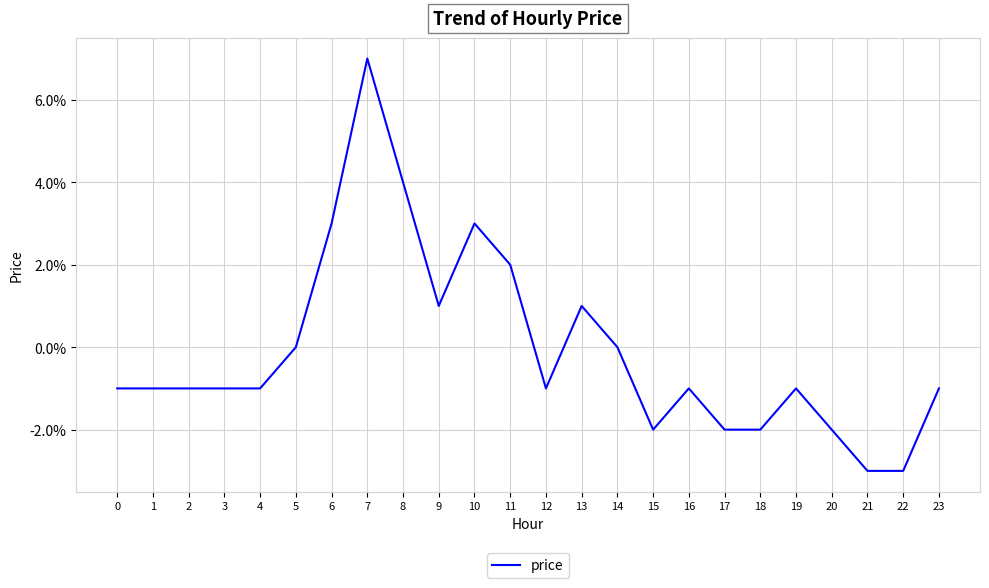

At which category does the data reach its first local valley?

9